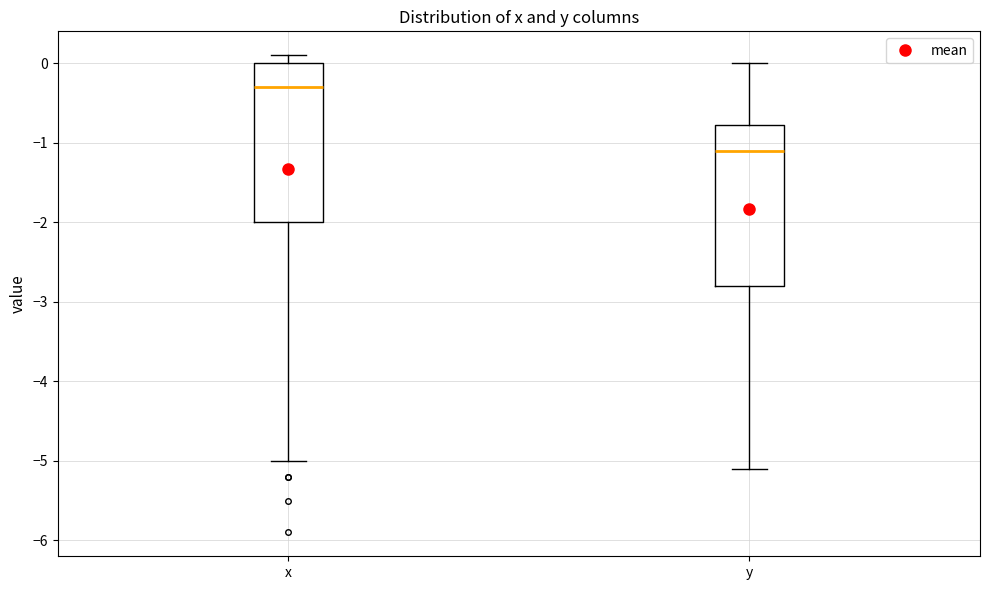

Reading left to right, transcribe this box plot: for each box, give where its median line is, the range the box spans, and where its two whiskers end, as read against the y-axis. The values are not printed on the chart, so give them approximately, as read against the axis.

x: median -0.3, box -2.0 to 0.0, whiskers -5.0 to 0.1
y: median -1.1, box -2.8 to -0.8, whiskers -5.1 to 0.0